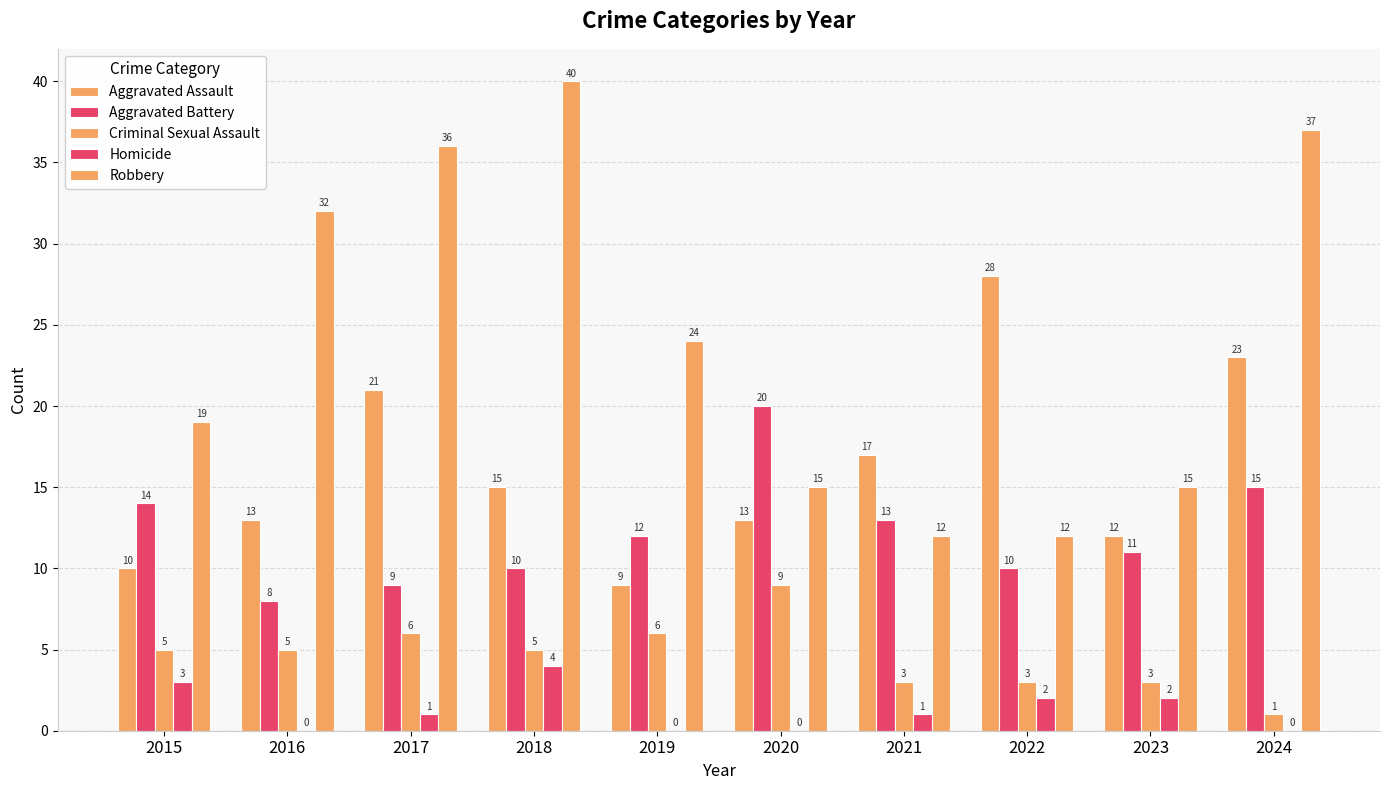

Does the chart contain stacked bars?

No